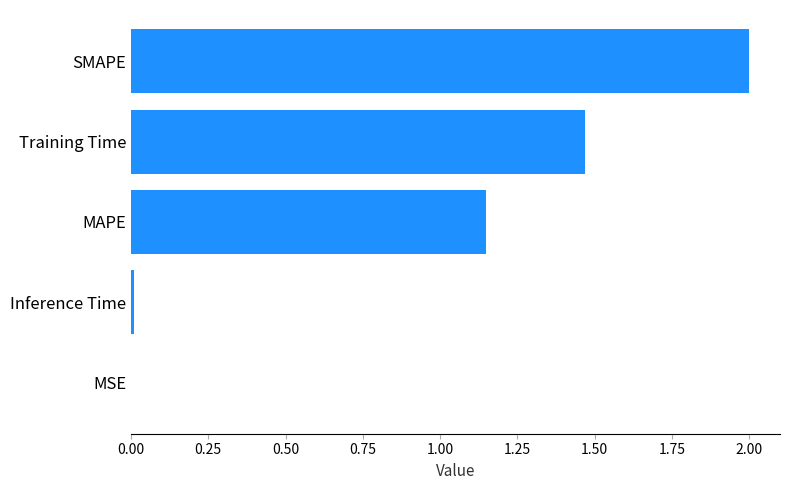

Count the number of values greater than 1.

3